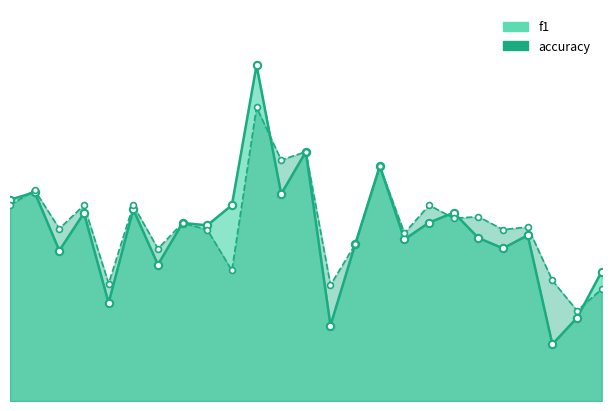

At which category is the sum across all series the highest?

11